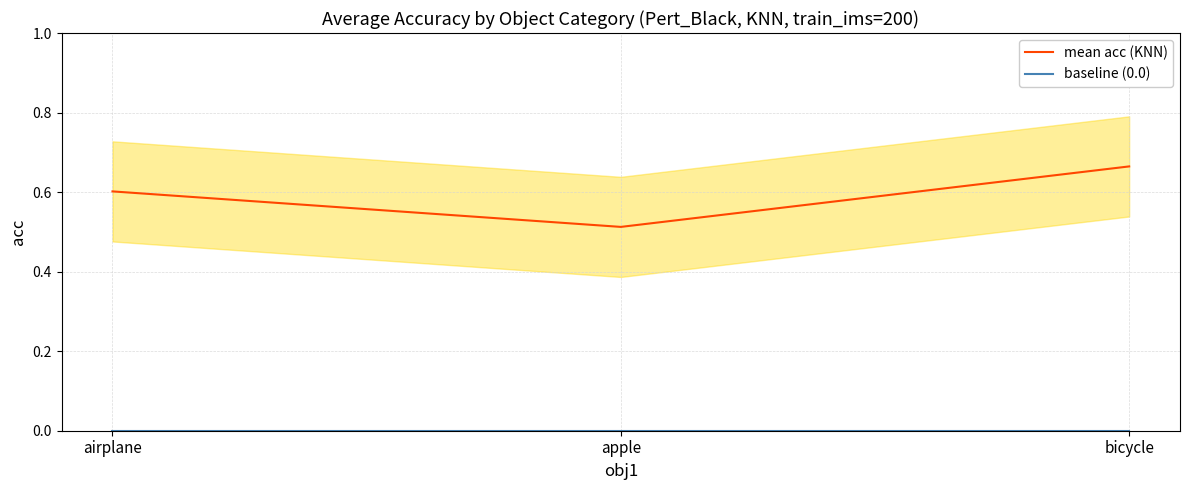

Is the value of baseline (0.0) at apple greater than the value of mean acc (KNN) at apple?

No